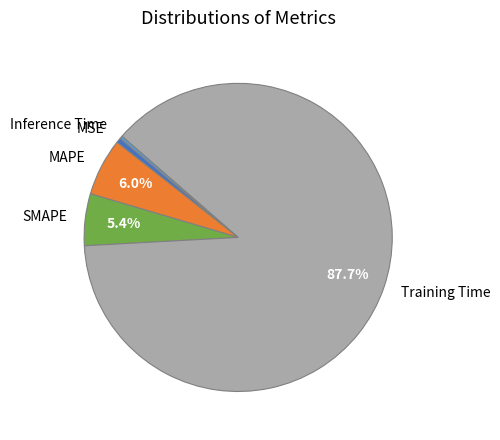

Combined, do MAPE and Inference Time account for over 50%?

No